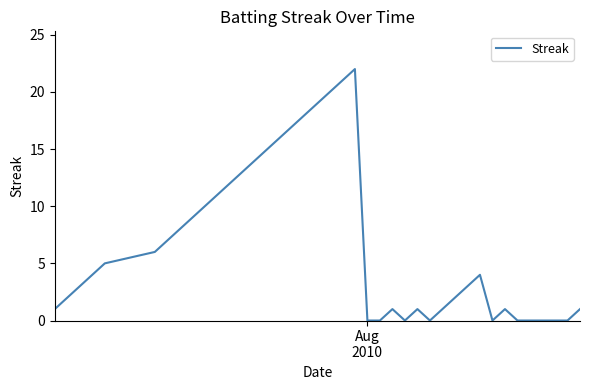

What is the maximum value shown in the chart?

22